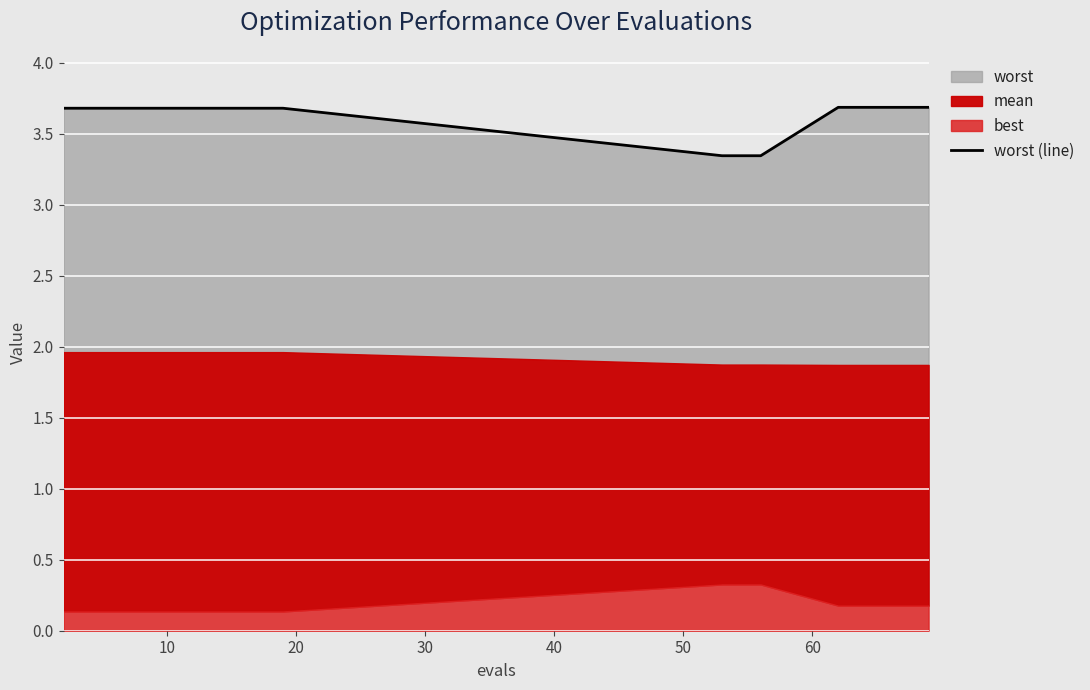

What is the maximum value shown in the chart?

3.7